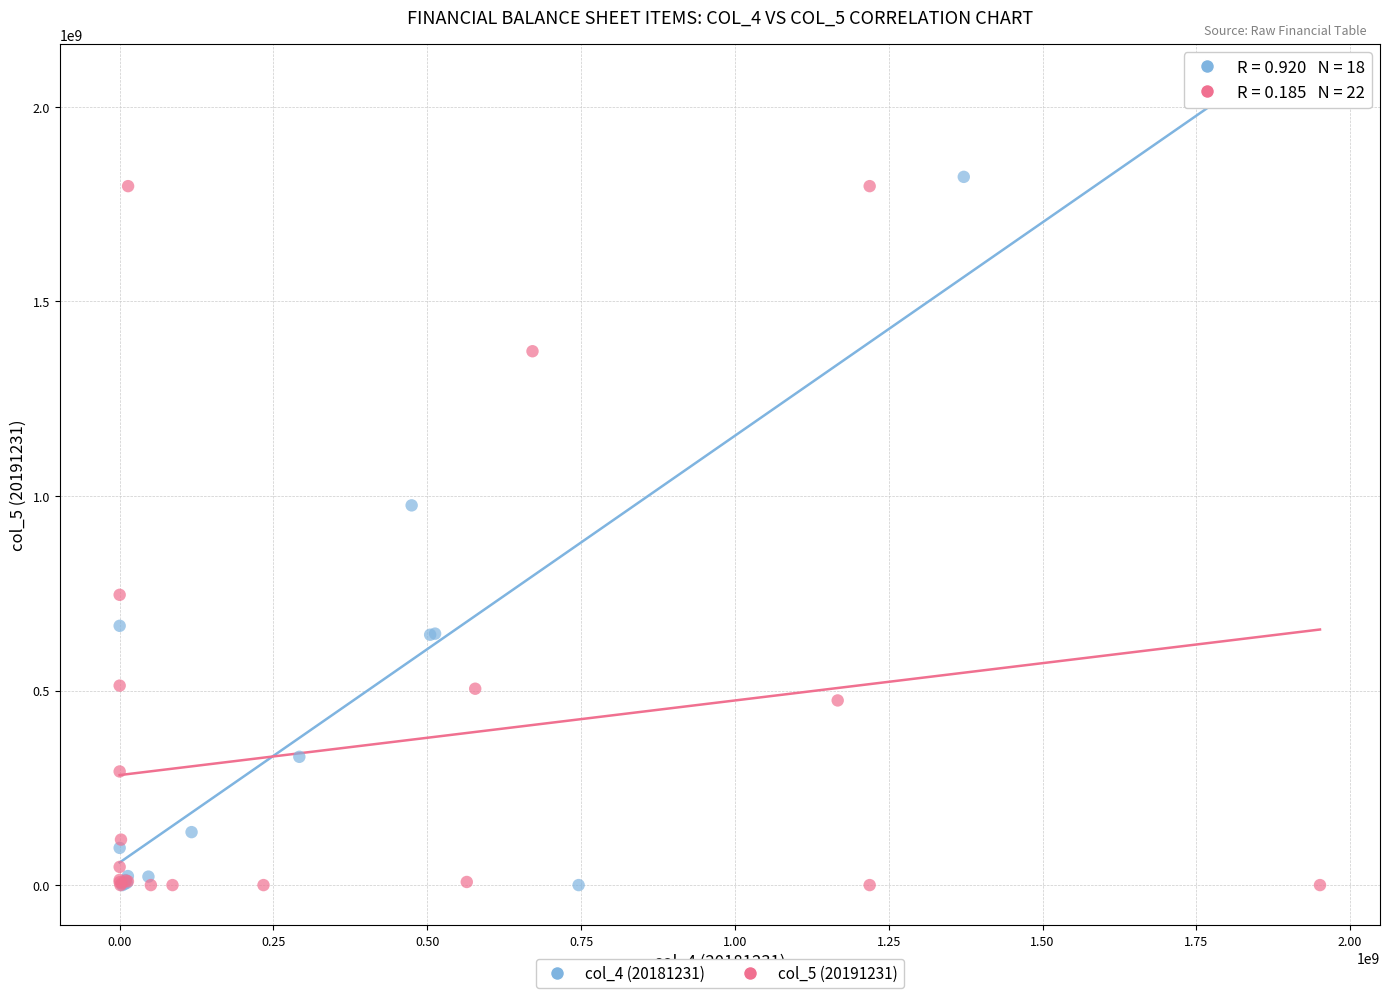

Which series contains the highest Y value?

col_4 (20181231)